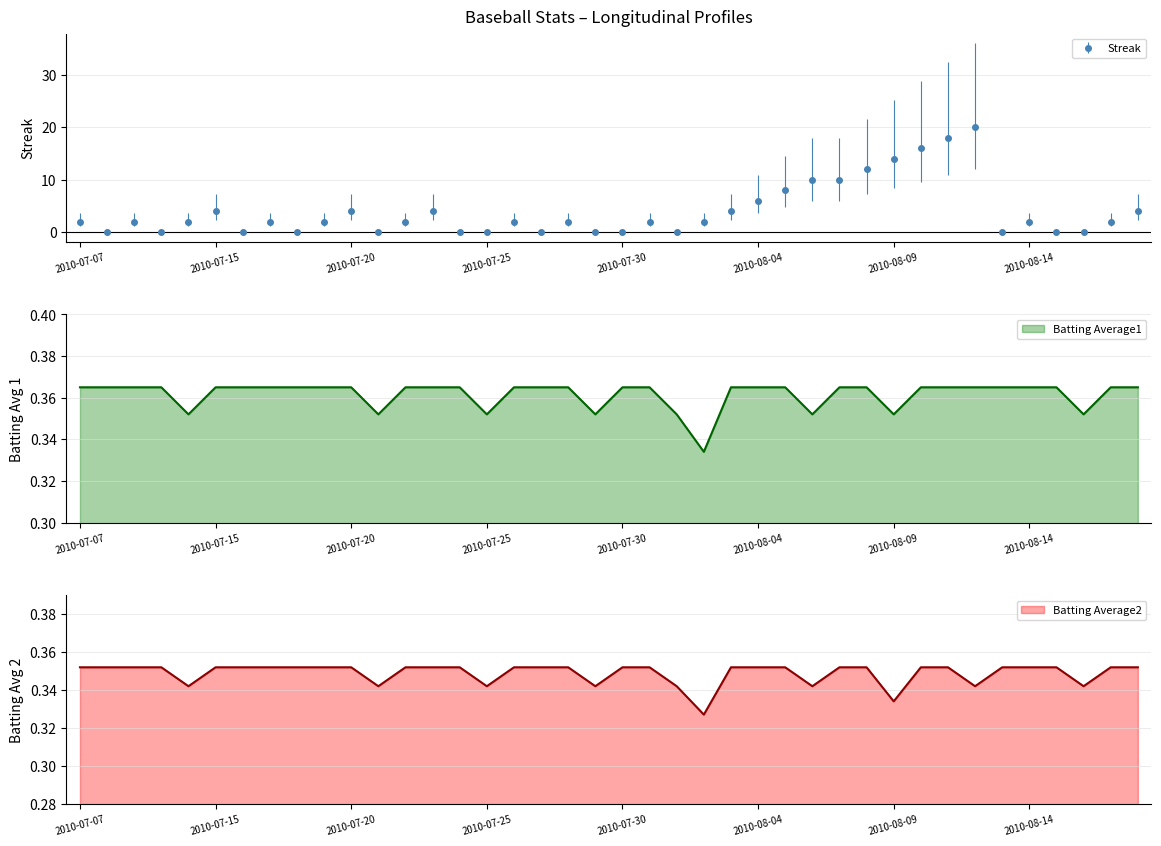

How many intersections are there between Batting Average2 and Streak?

22